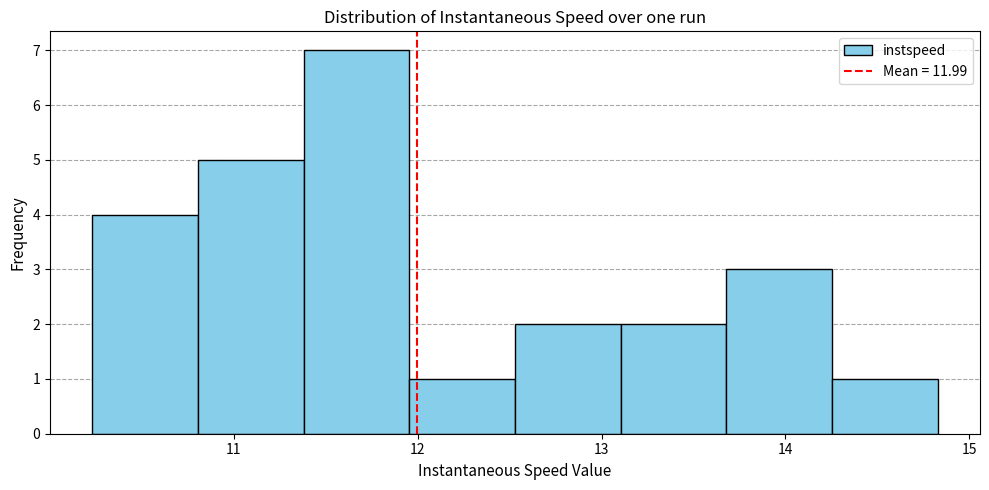

How tall is the bar that spans 11.4 to 12.0 on the x-axis? Neither the bar edges nor the heights are printed on the chart, so give them approximately, as read against the axes.

7